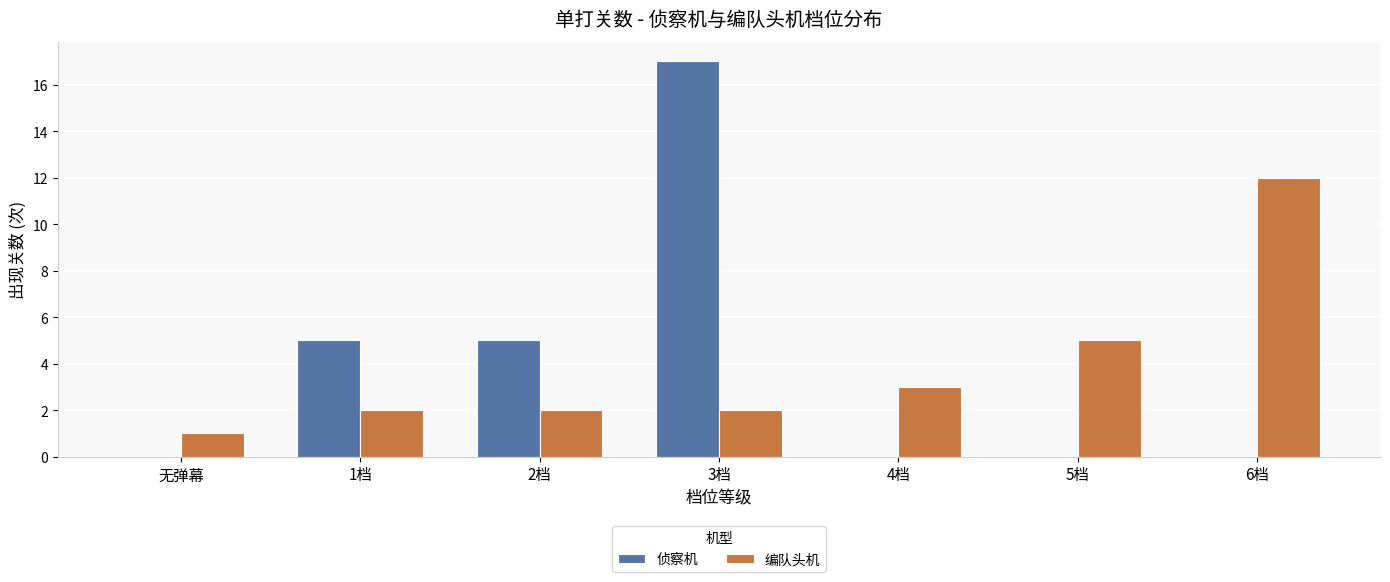

What is the sum of all 侦察机 values?

27